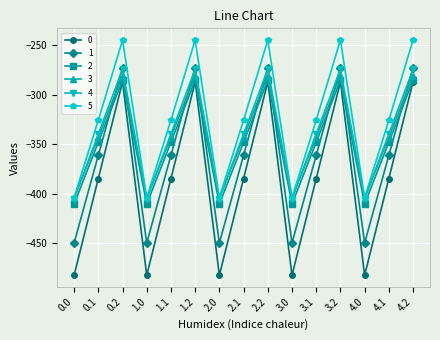

Where is the first local minimum for 0?

1.0